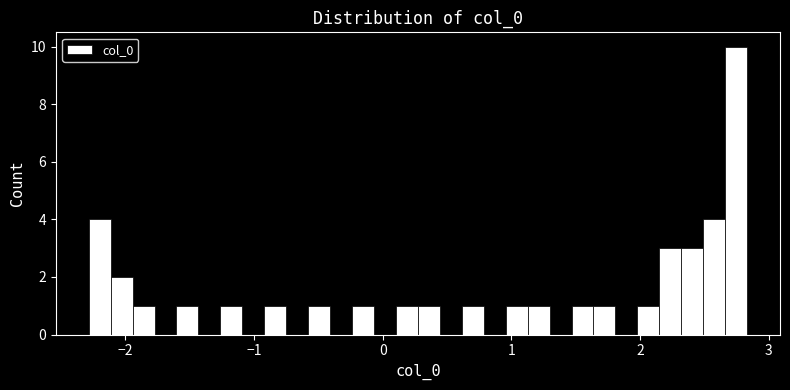

Around what value on the x-axis is the tallest bar? Give the approximate position of its centre, as read against the axis.

2.7